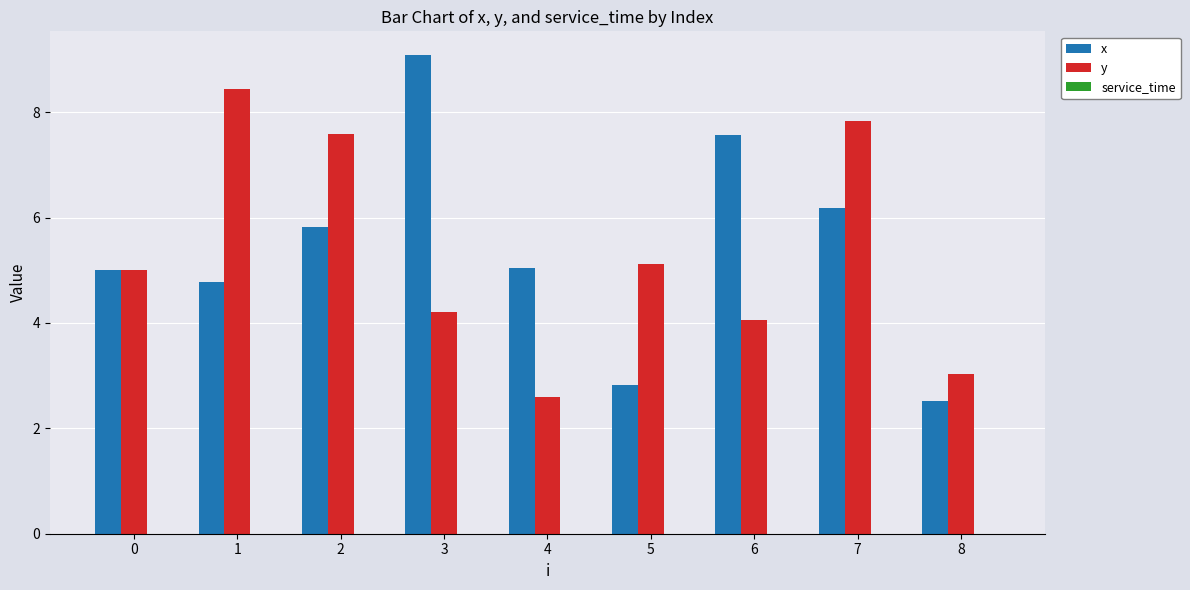

Rank the series at 8 from highest to lowest value.

y, x